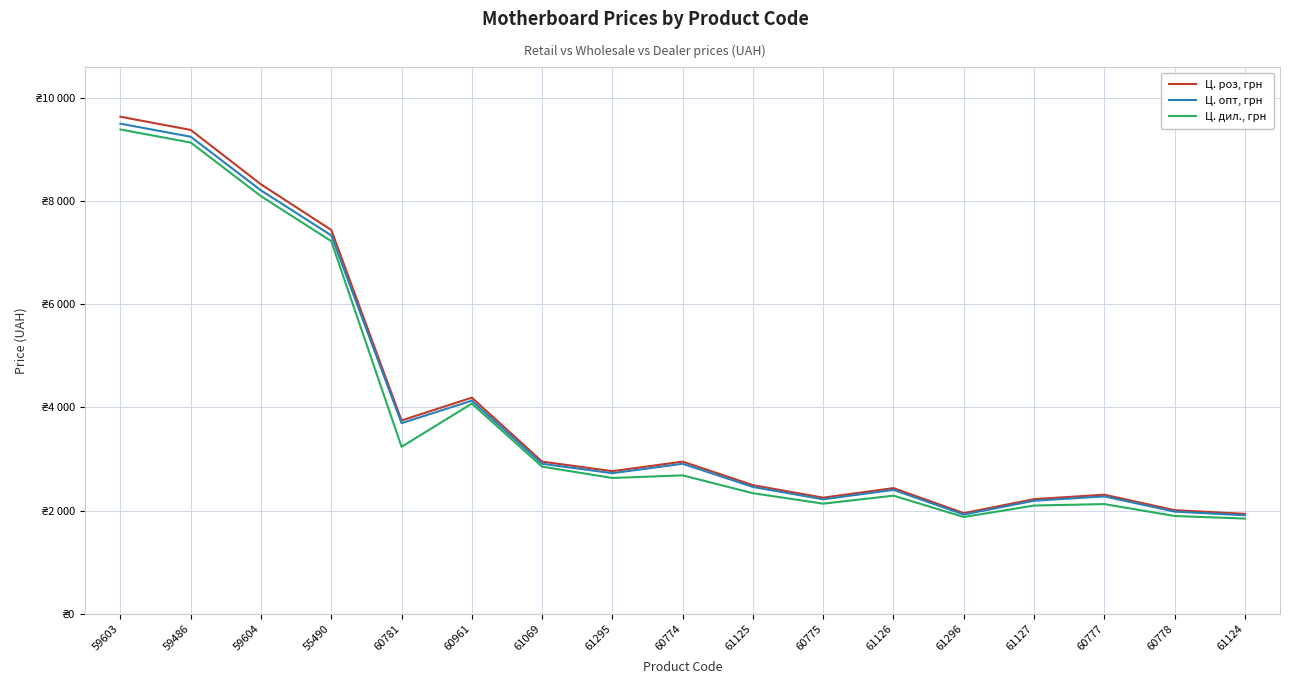

What is the value of the Ц. роз, грн point at the 16th from the left?

2009.2